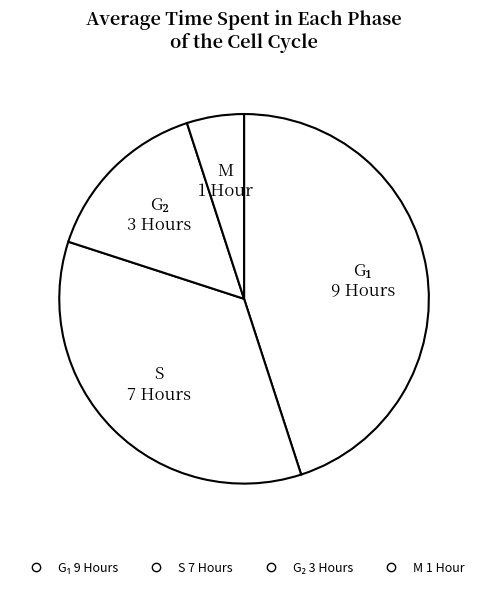

Count the number of slices in the pie.

4